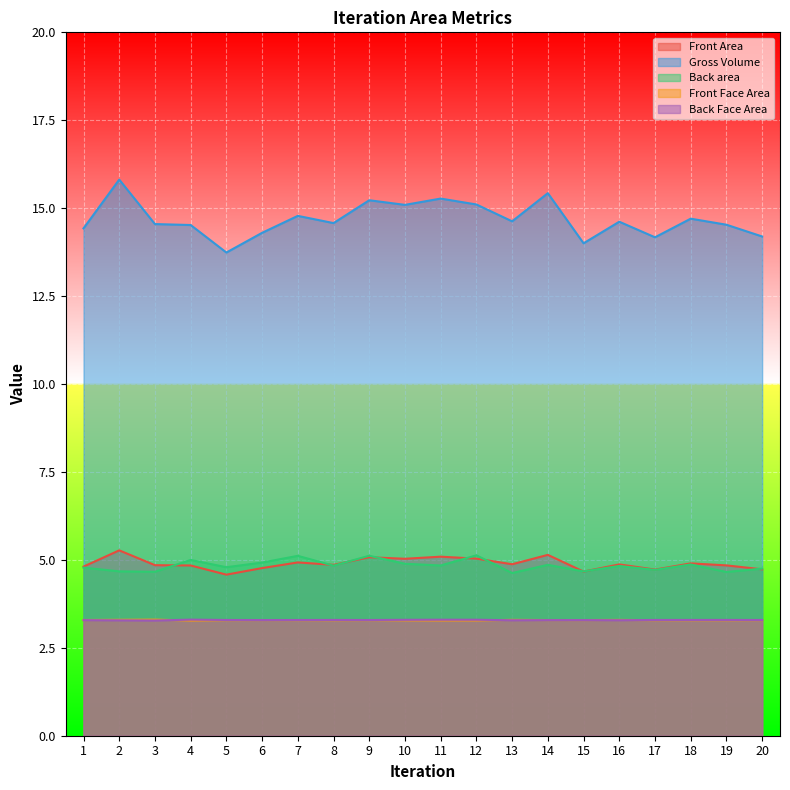

What is the minimum value for Front Area?

4.6